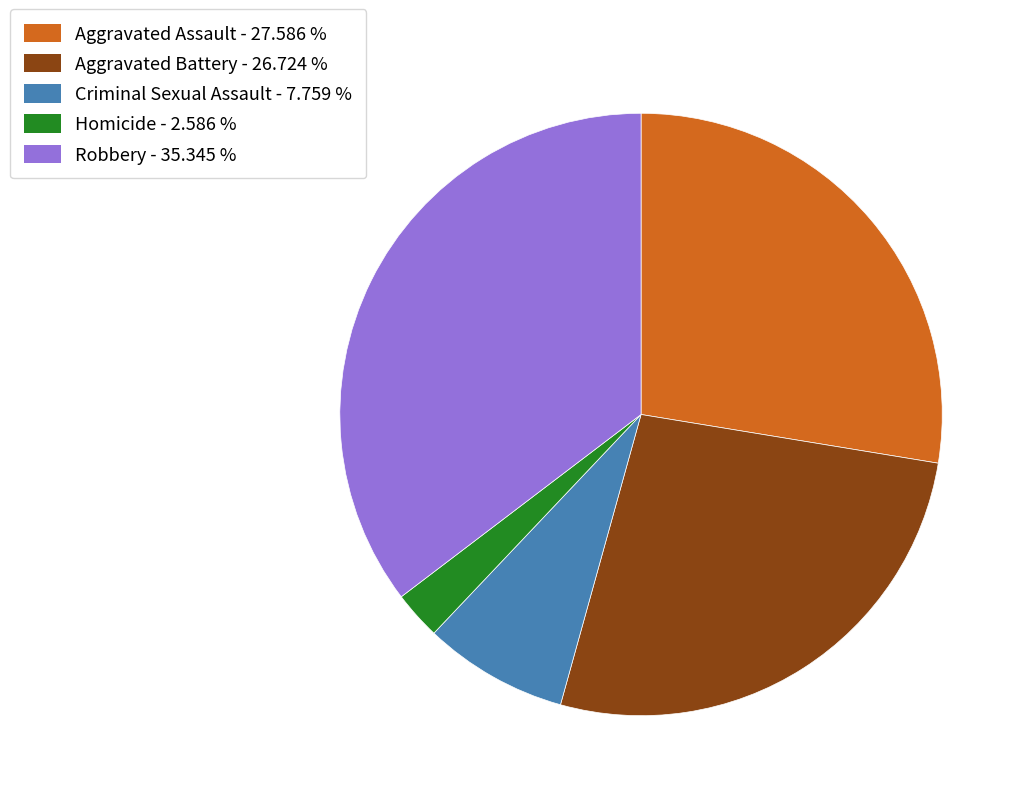

Count the number of slices in the pie.

5